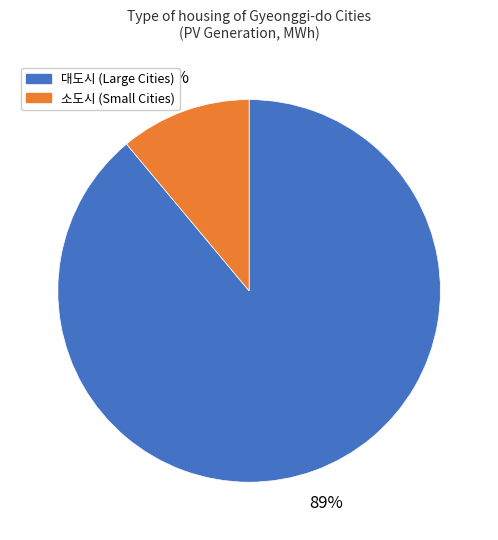

Does any single category account for the majority?

Yes